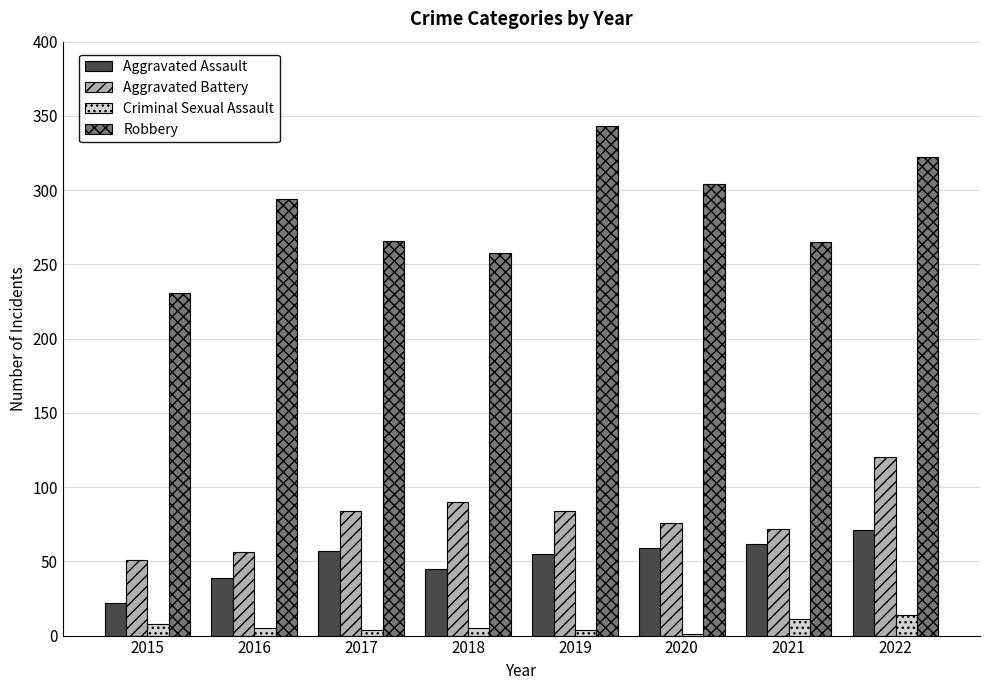

What is the maximum value for Aggravated Battery?

120